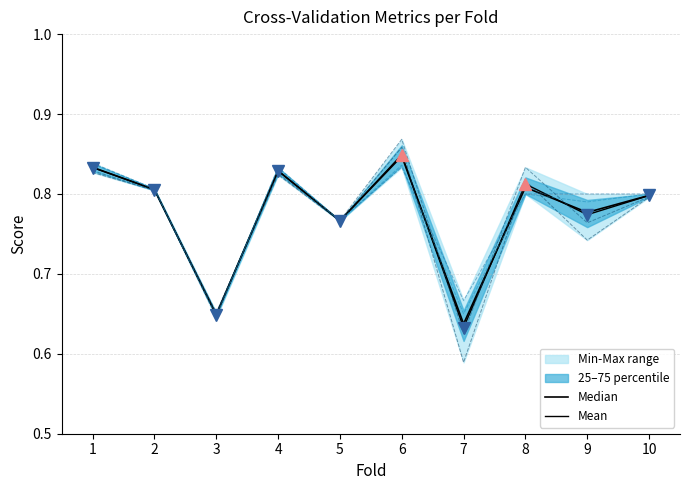

How many accuracy values are between 0 and 1?

10